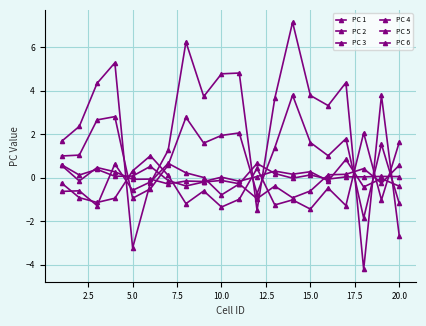

What is the average value of the PC 5 series?

-0.2